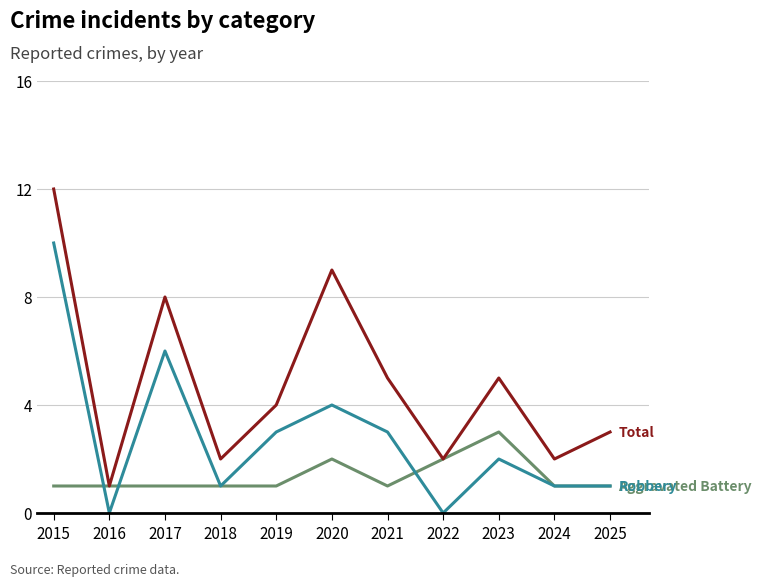

At which category is the sum across all series the highest?

2015